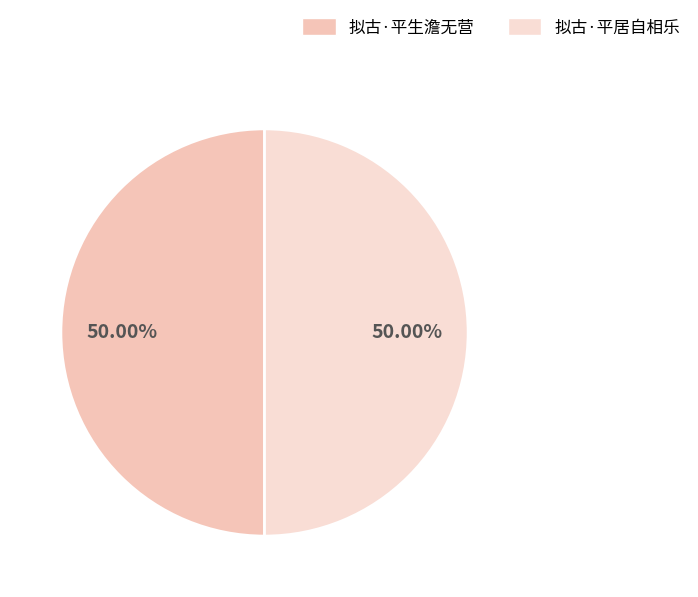

Count the number of slices in the pie.

2